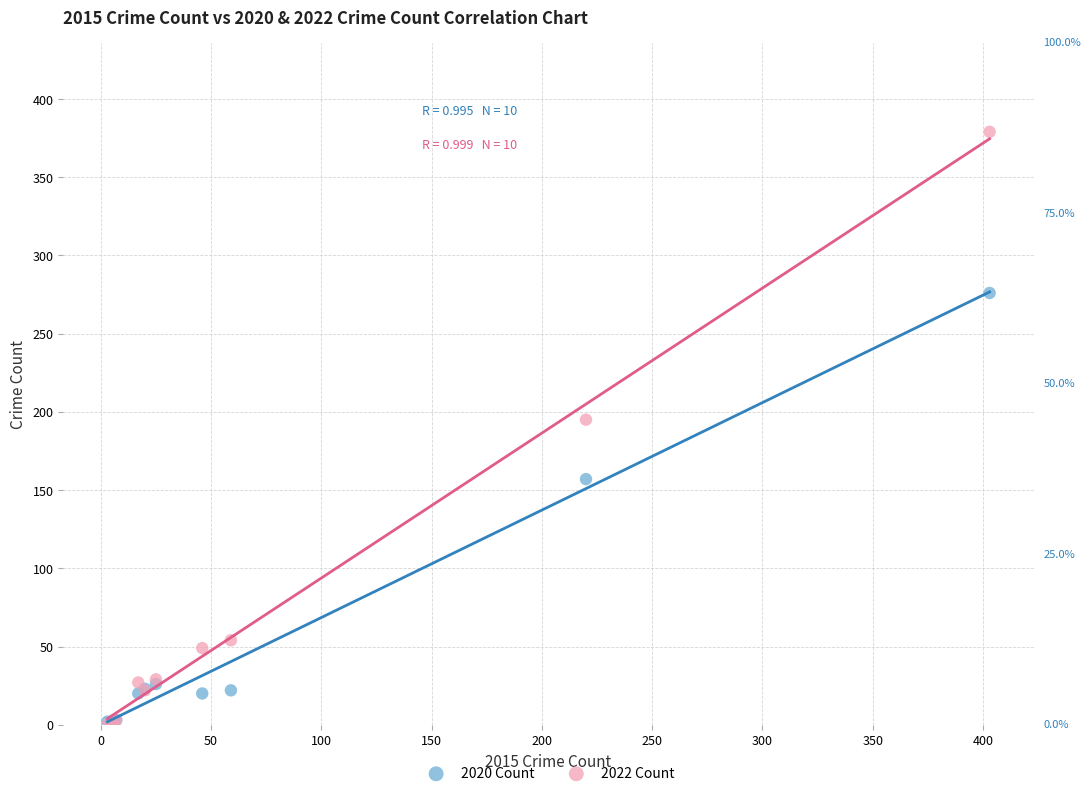

In the 2020 Count series, what Y value is closest to 139?

157